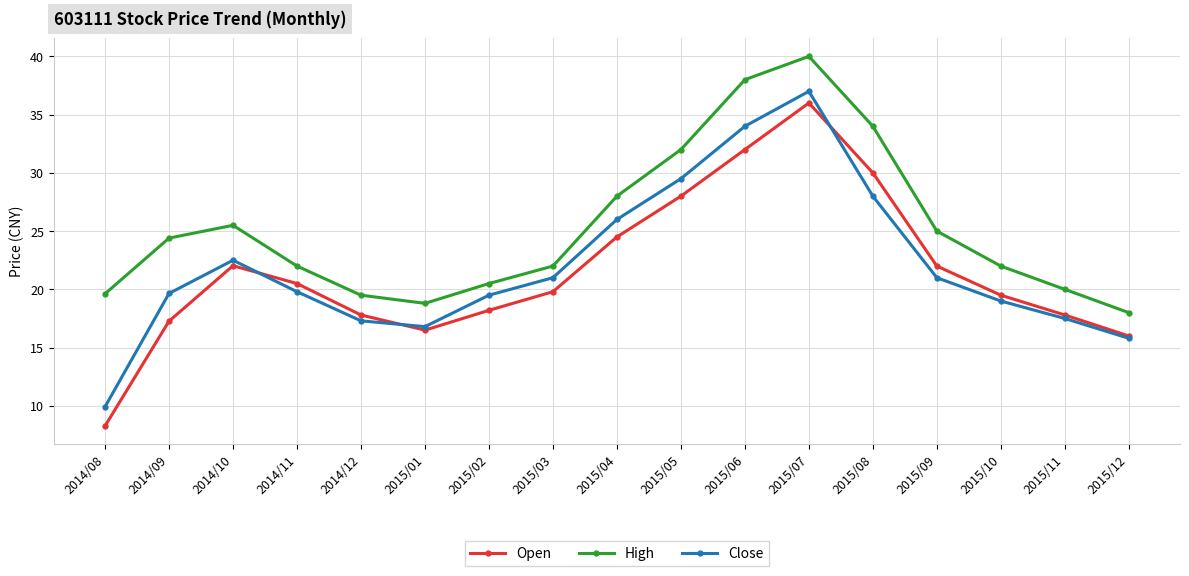

At which category does the chart reach its peak across all series?

2015/07